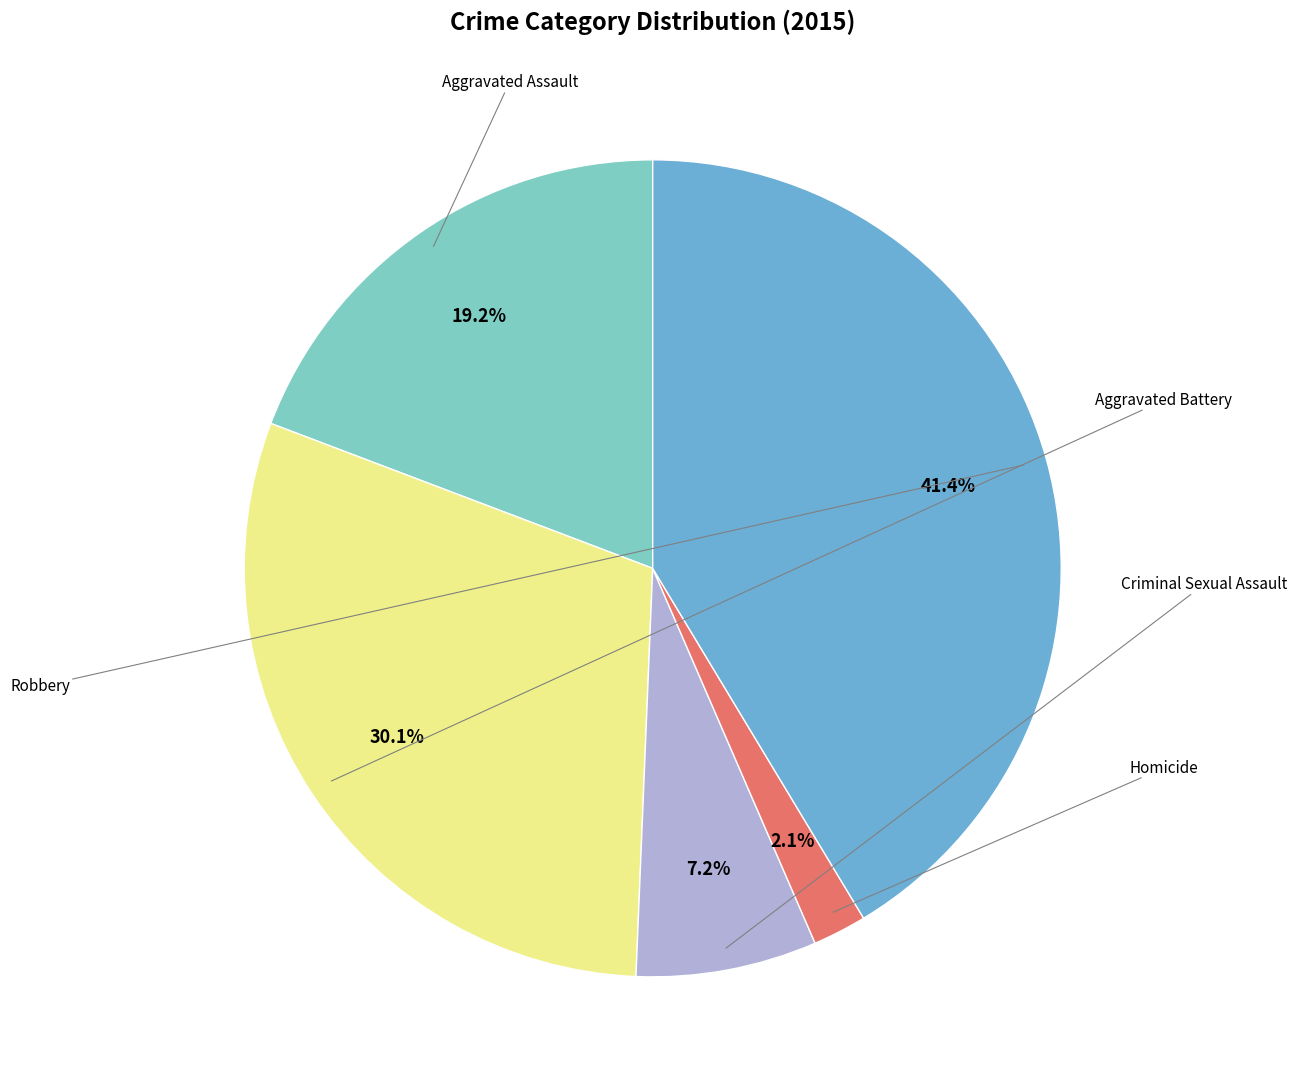

Does any single category account for the majority?

No